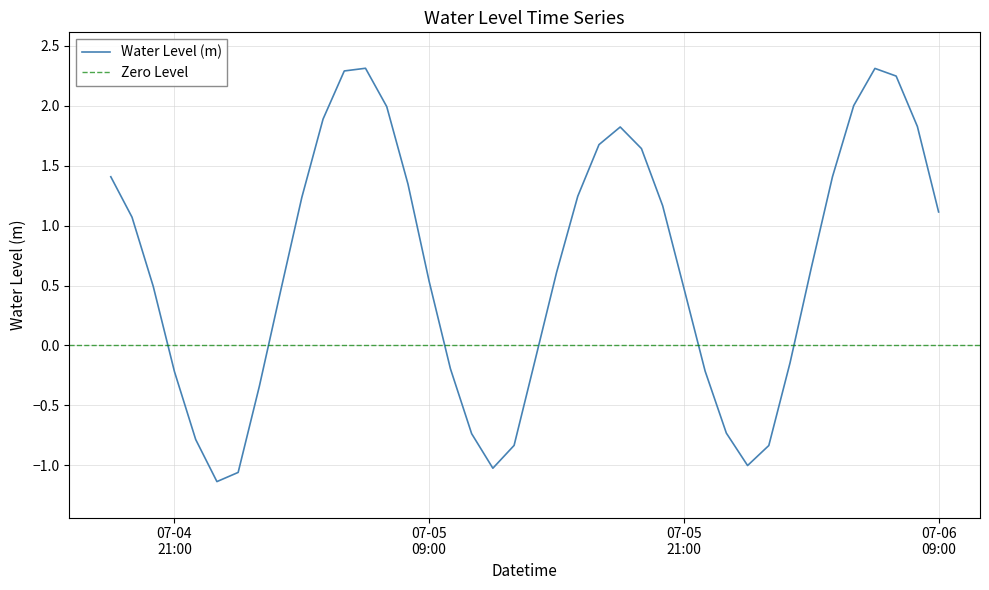

What is the label of the 39th point from the right?

2023-07-04 19:00:00